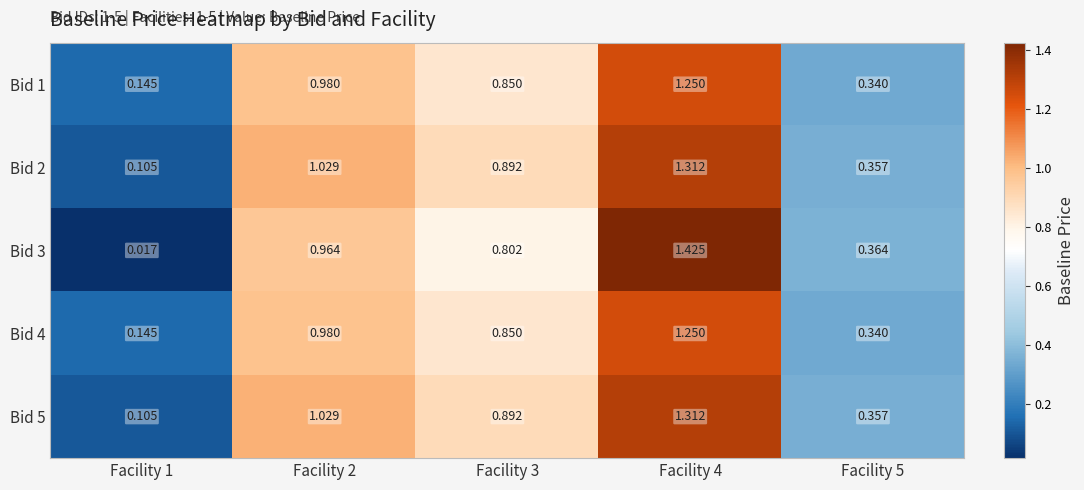

How many categories are shown in the chart?

5